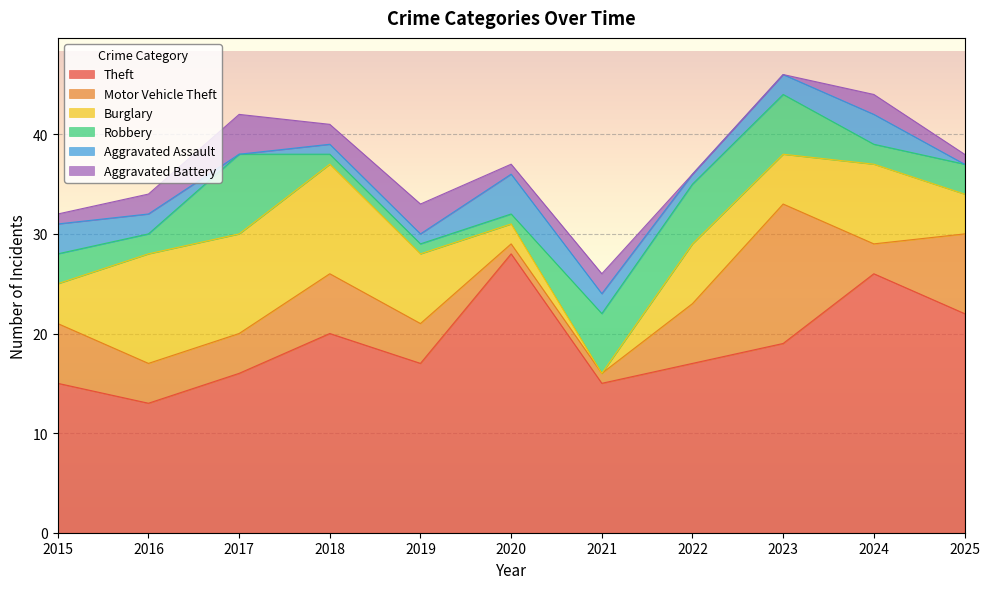

How many values in Aggravated Battery are above zero?

9